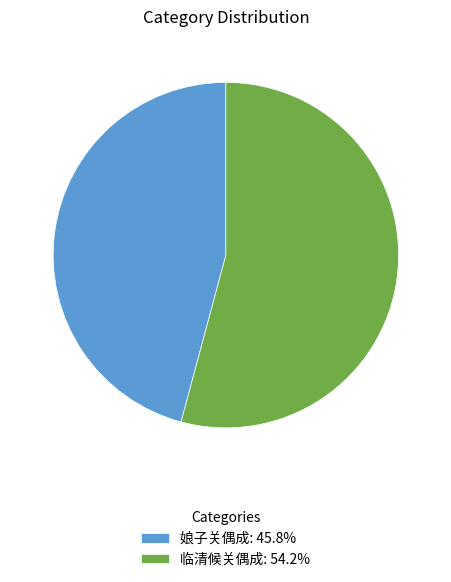

Which category has the smallest portion of the pie?

娘子关偶成